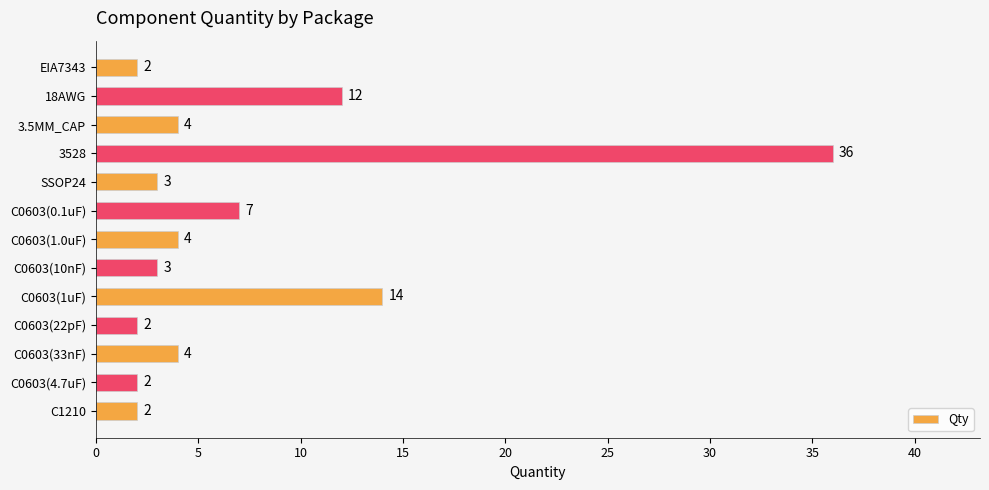

Does the chart contain stacked bars?

No